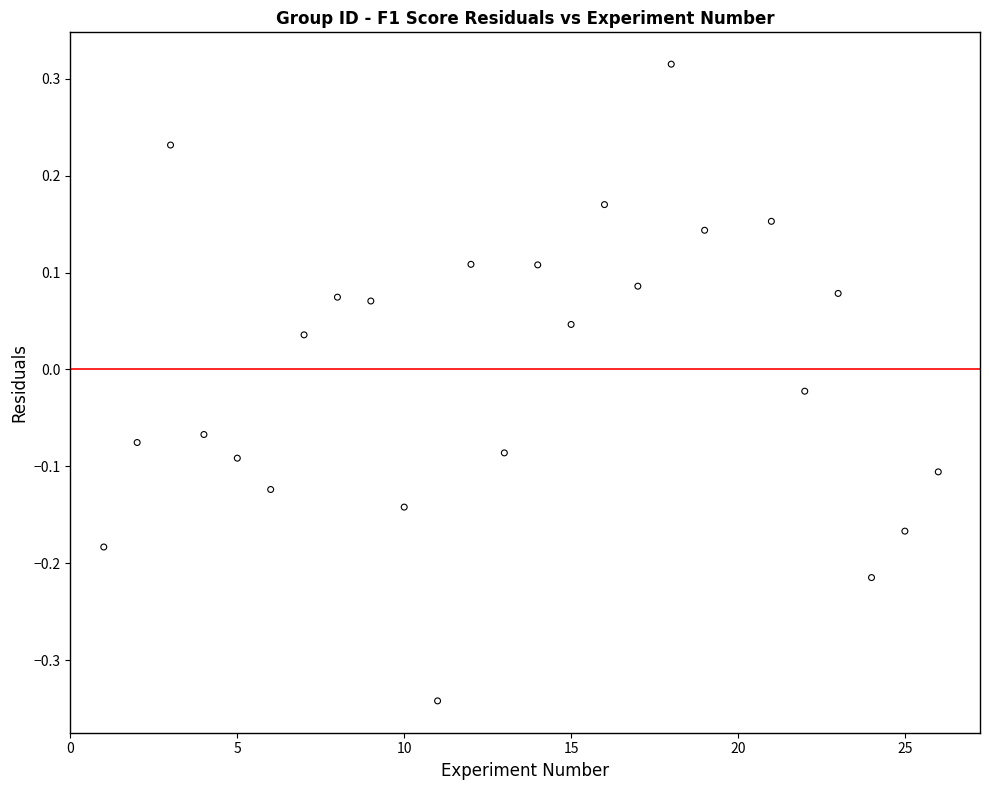

What is the range of X values (max minus min)?

25.0